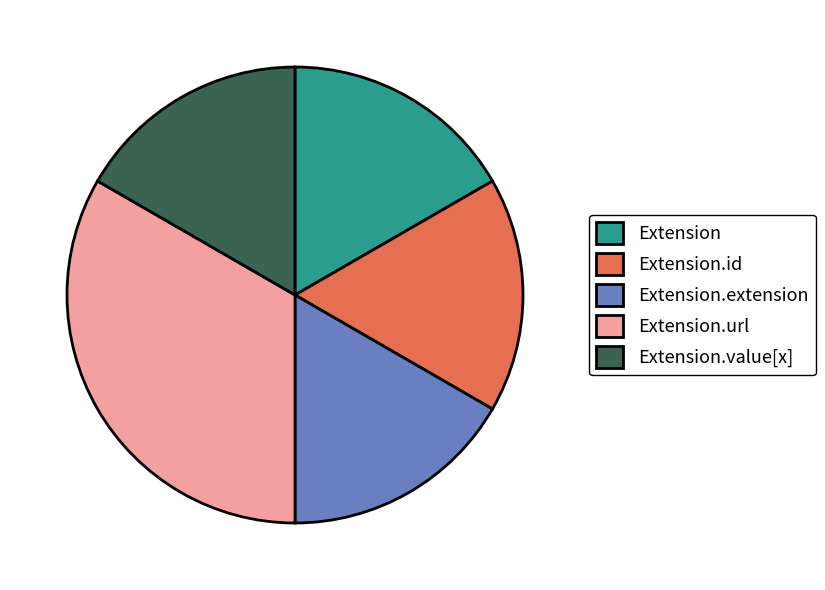

Approximately how many times larger is the value at Extension.value[x] compared to Extension.url?

0.5